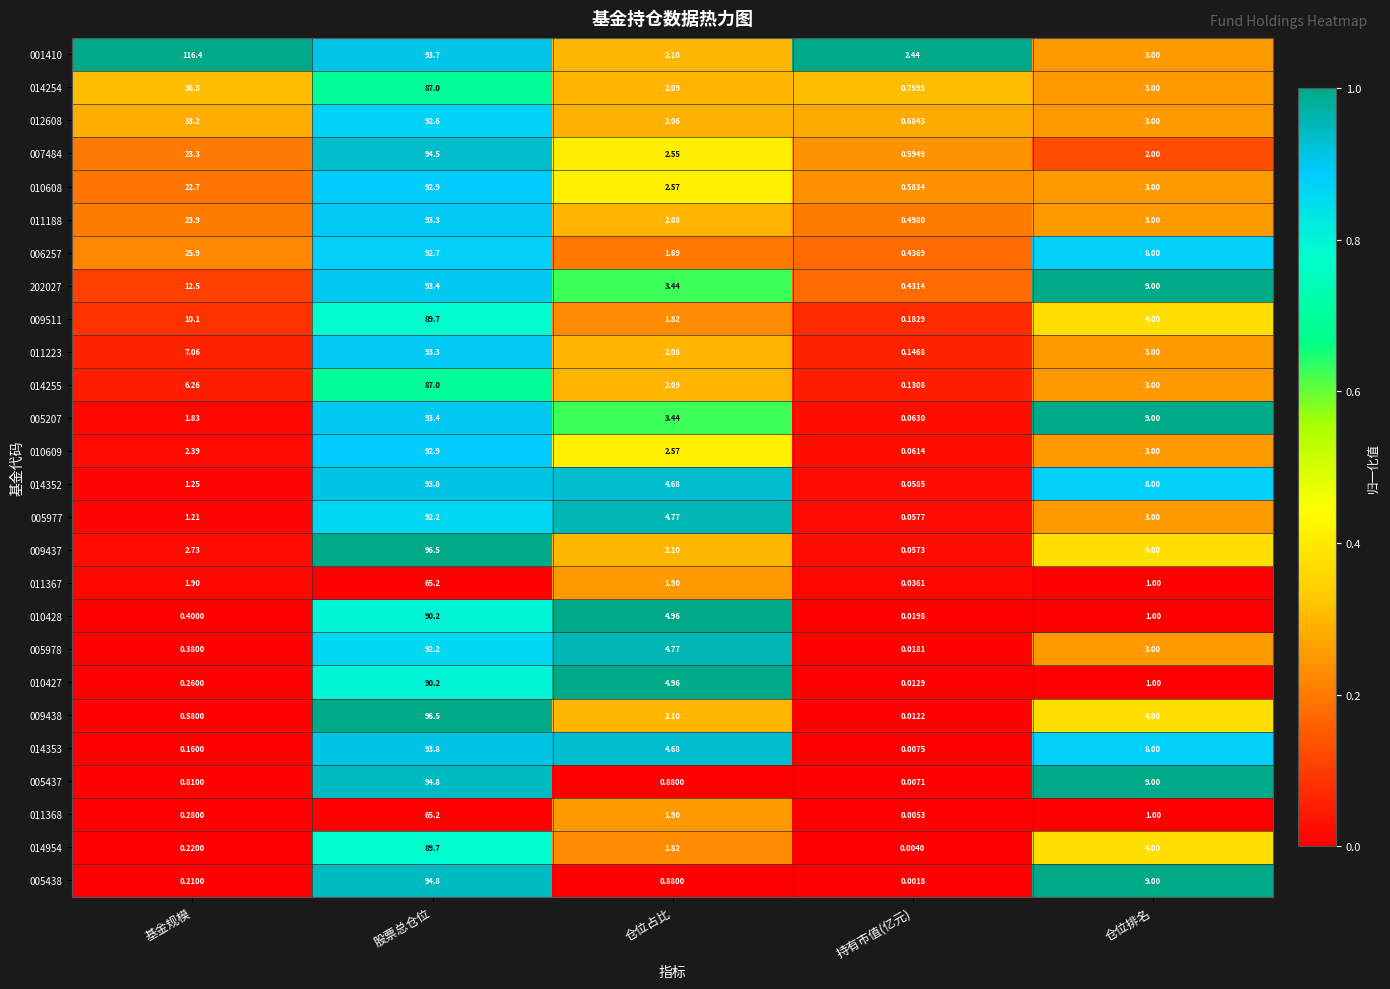

At which label is 005438 closest to 47?

仓位排名